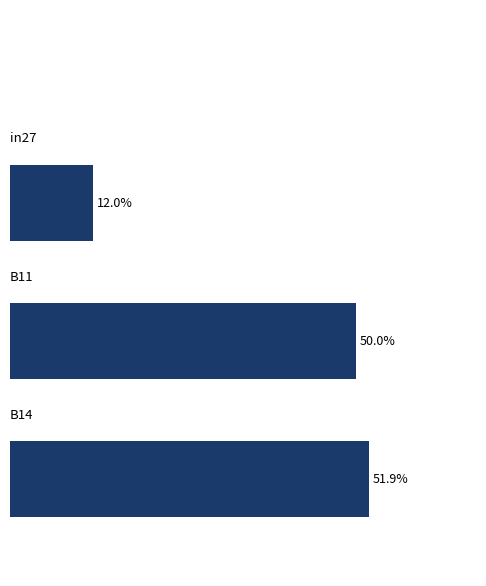

Are the bars horizontal?

Yes